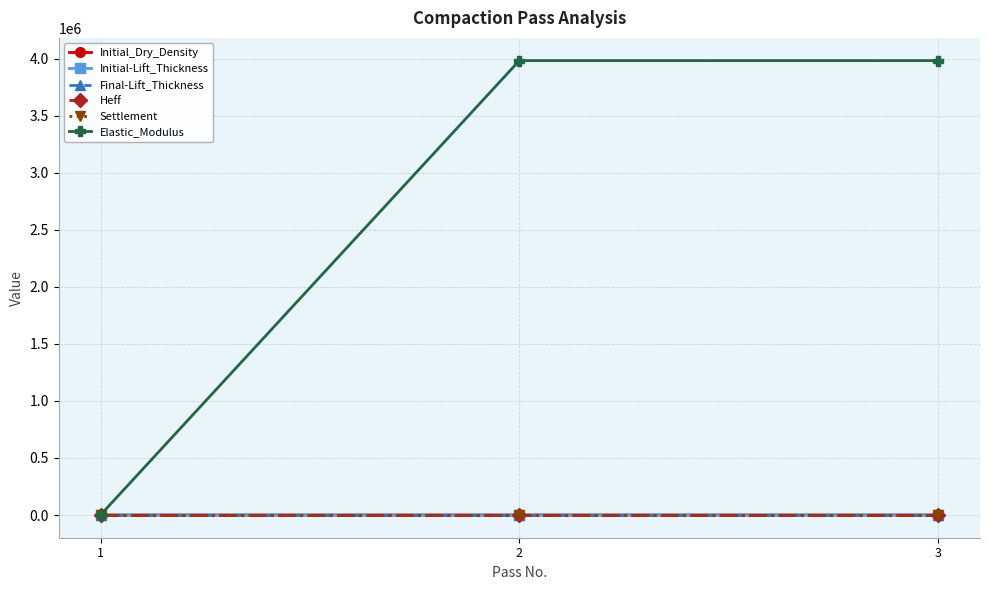

What is the difference between the Initial-Lift_Thickness values at 3 and 1?

14.0